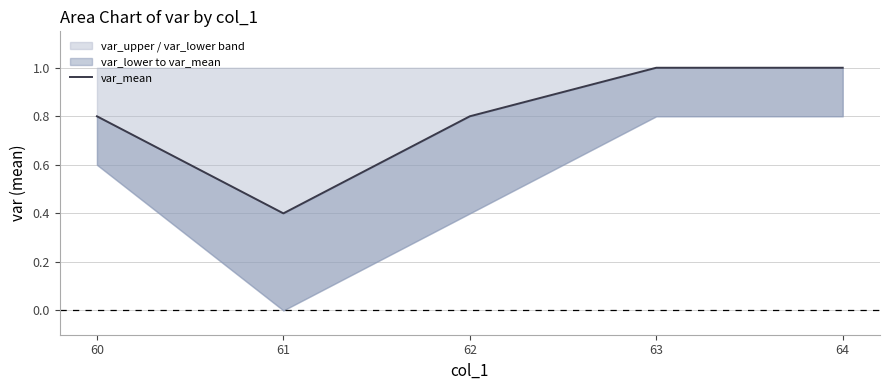

What is the value of the 5th point from the left?

1.0